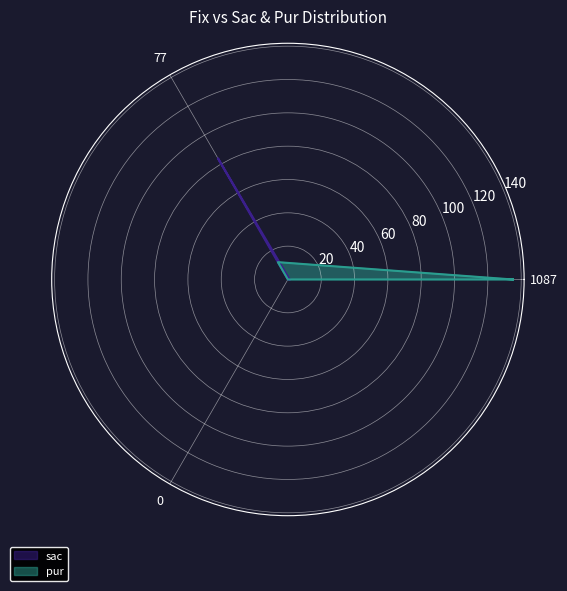

How many data points in pur are above 12?

1